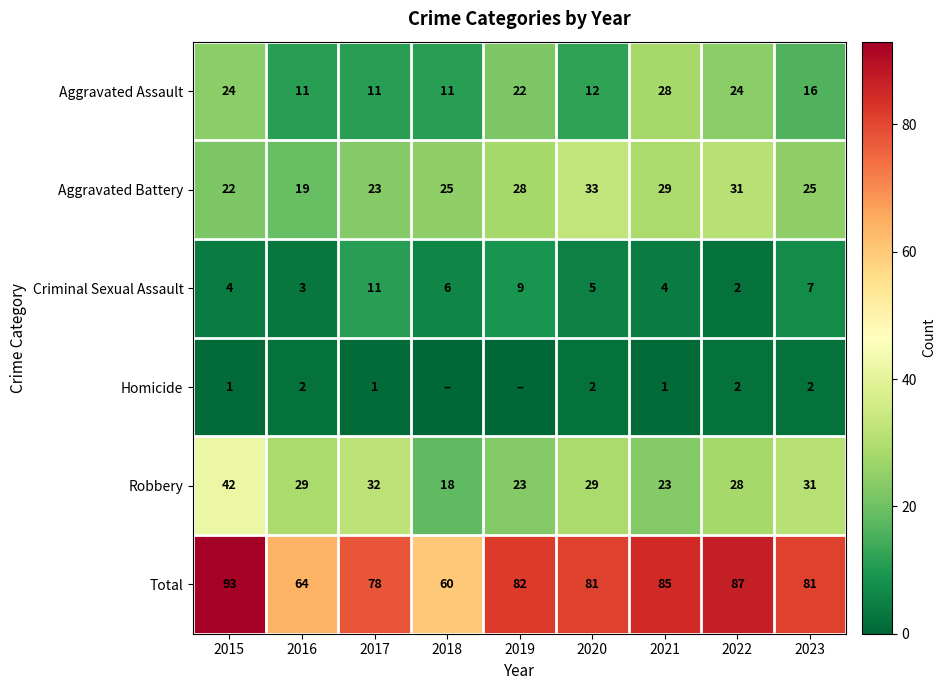

The Robbery series shows 31 at 2019. True or false?

False